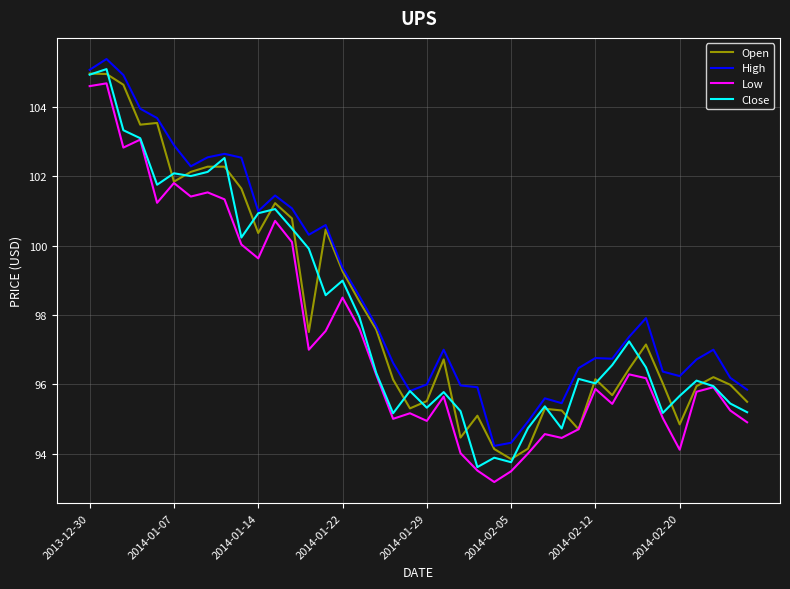

True or false: Low and High cross at least once.

False